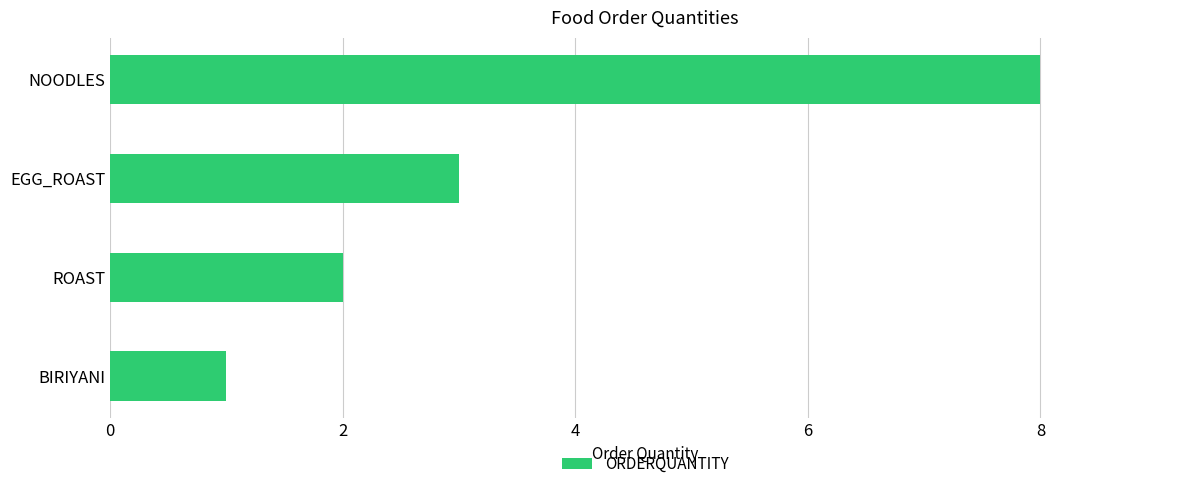

Rank the categories by value from highest to lowest.

NOODLES, EGG_ROAST, ROAST, BIRIYANI